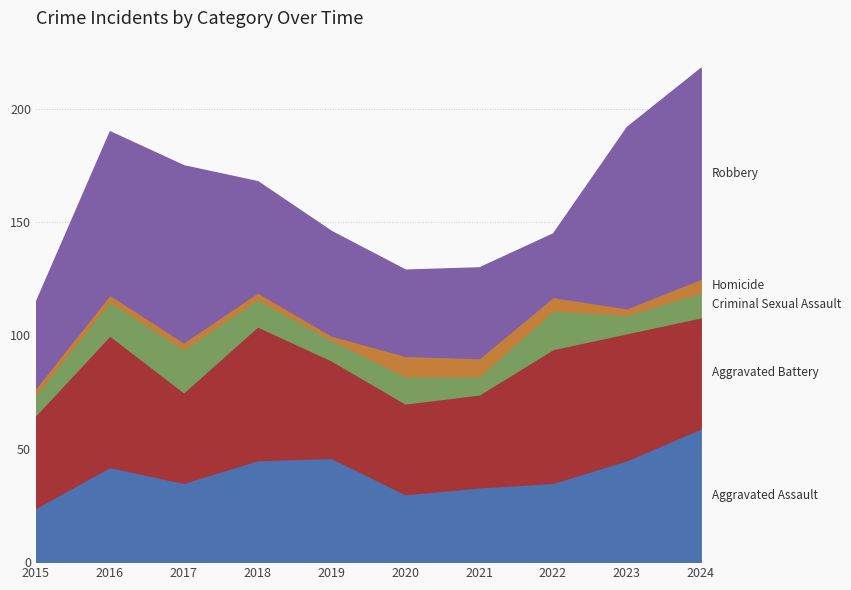

Which has a higher value, 2015 or 2023?

2023